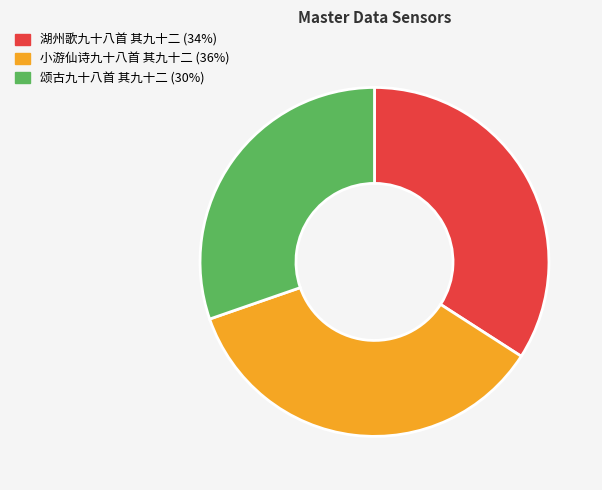

Is the sum of 小游仙诗九十八首 其九十二 and 湖州歌九十八首 其九十二 greater than half?

Yes